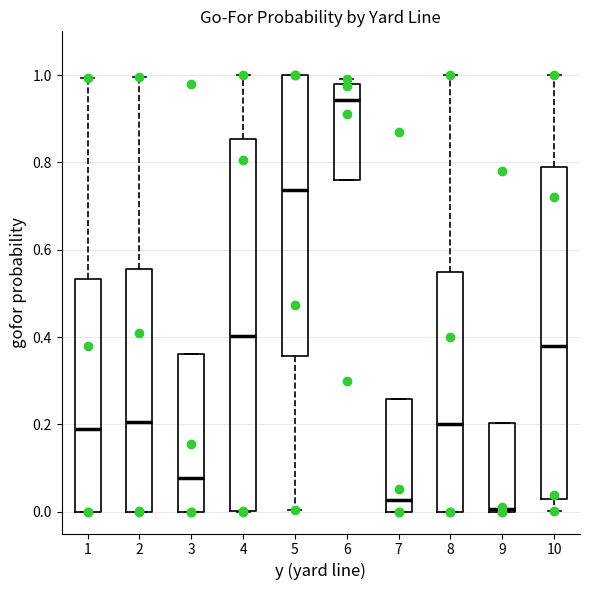

Reading left to right, transcribe this box plot: for each box, give where its median line is, the range the box spans, and where its two whiskers end, as read against the y-axis. The values are not printed on the chart, so give them approximately, as read against the axis.

1: median 0.18, box 0.00 to 0.54, whiskers 0.00 to 1.00
2: median 0.20, box 0.00 to 0.56, whiskers 0.00 to 1.00
3: median 0.08, box 0.00 to 0.36, whiskers 0.00 to 0.36
4: median 0.40, box 0.00 to 0.86, whiskers 0.00 to 1.00
5: median 0.74, box 0.36 to 1.00, whiskers 0.00 to 1.00
6: median 0.94, box 0.76 to 0.98, whiskers 0.76 to 1.00
7: median 0.02, box 0.00 to 0.26, whiskers 0.00 to 0.26
8: median 0.20, box 0.00 to 0.54, whiskers 0.00 to 1.00
9: median 0.00, box 0.00 to 0.20, whiskers 0.00 to 0.20
10: median 0.38, box 0.02 to 0.80, whiskers 0.00 to 1.00